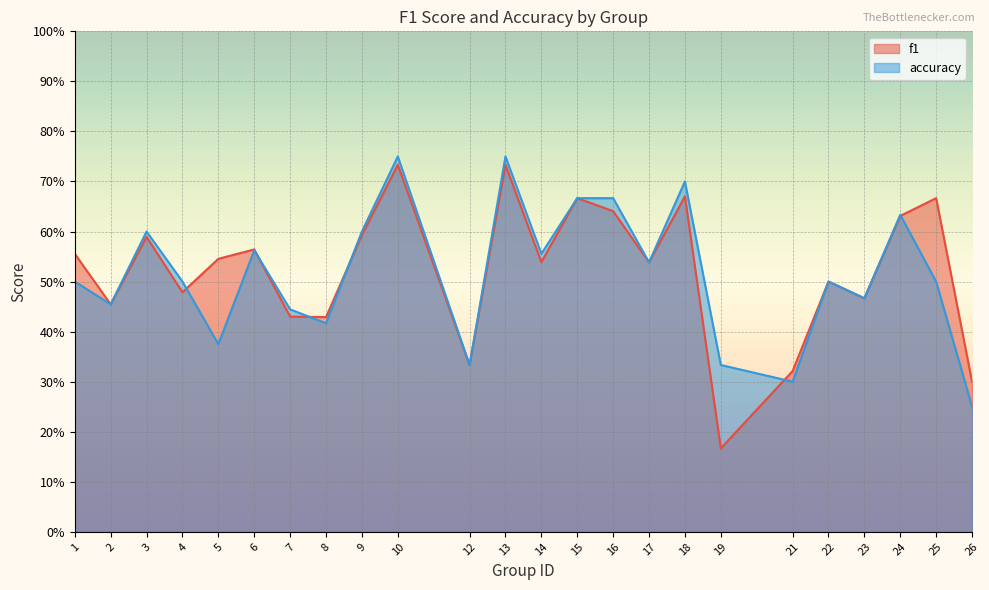

Between 5 and 7, which series saw the biggest shift?

f1